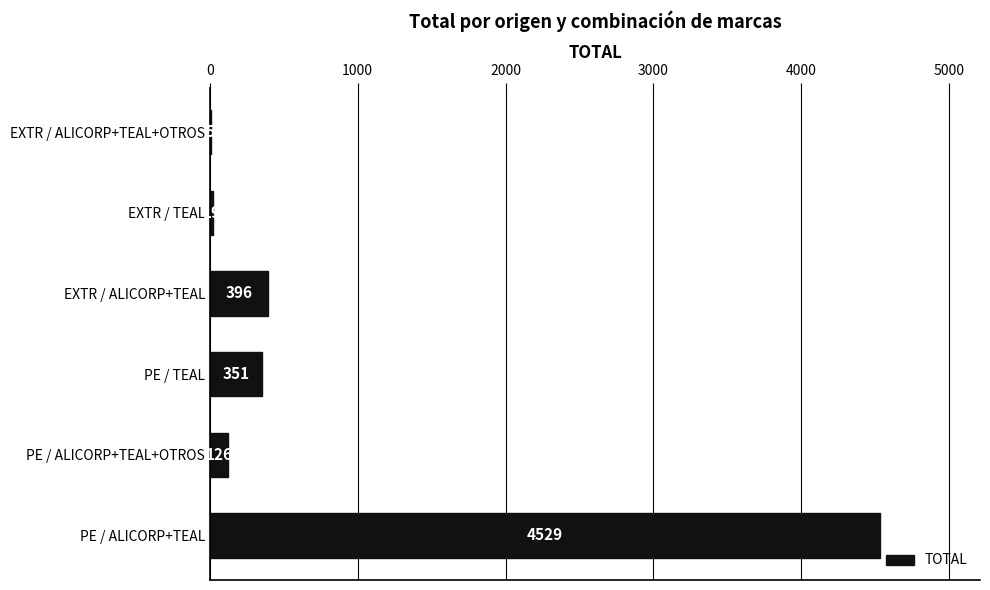

What is the sum of the values at EXTR / ALICORP+TEAL and EXTR / TEAL?

415